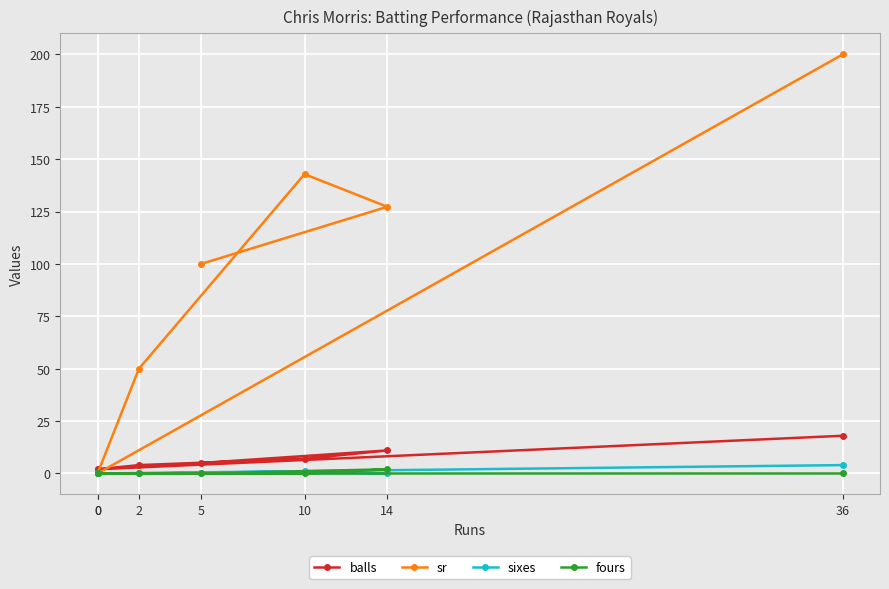

True or false: sixes and sr intersect in this chart.

False